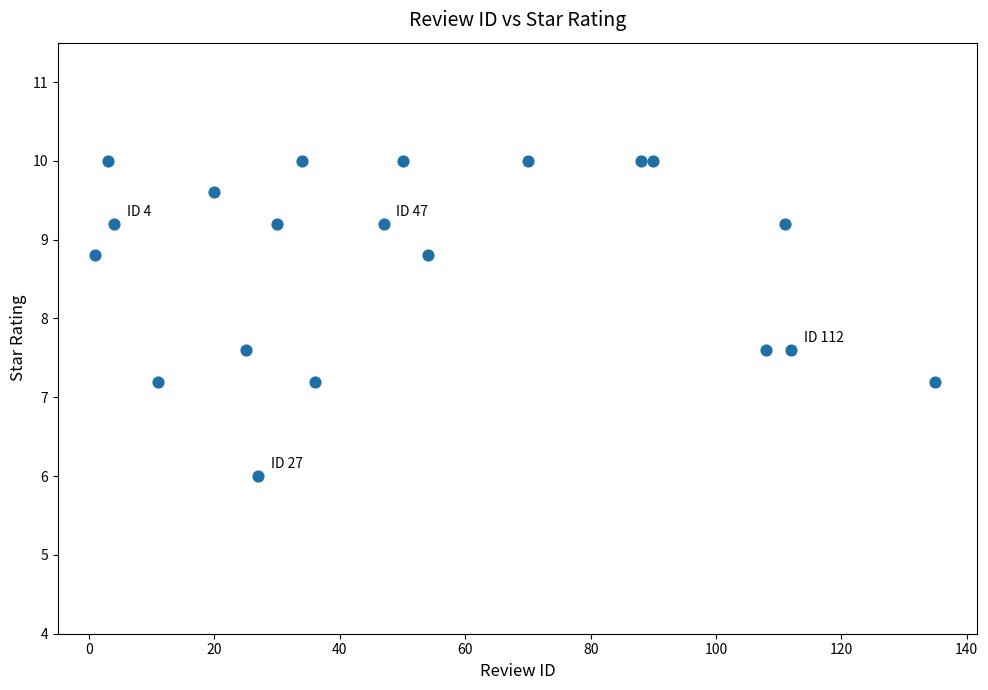

What is the range of X values (max minus min)?

134.0